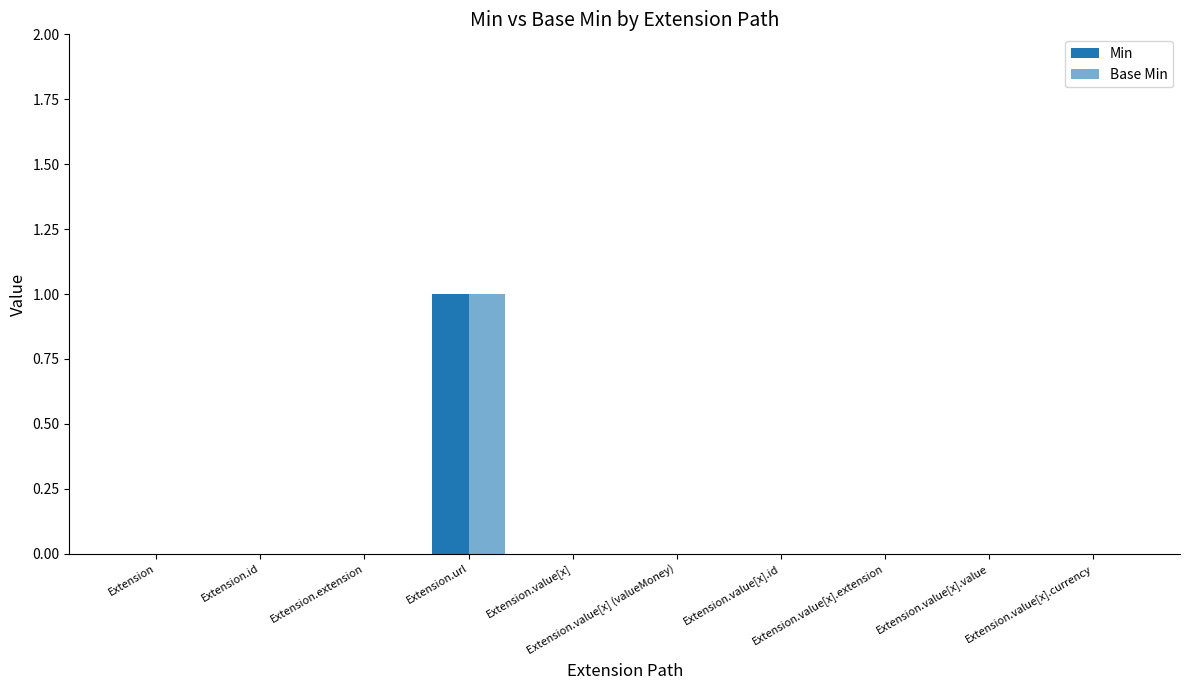

At which category is the sum across all series the highest?

Extension.url